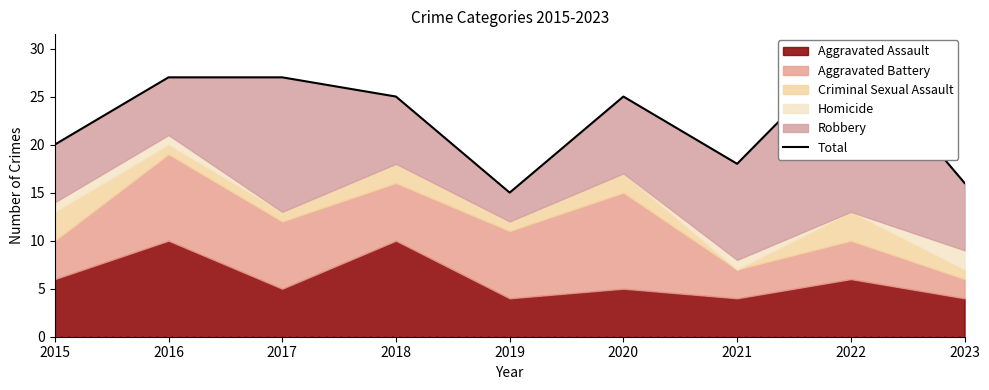

What is the approximate value at 2017, to the nearest 5?

25